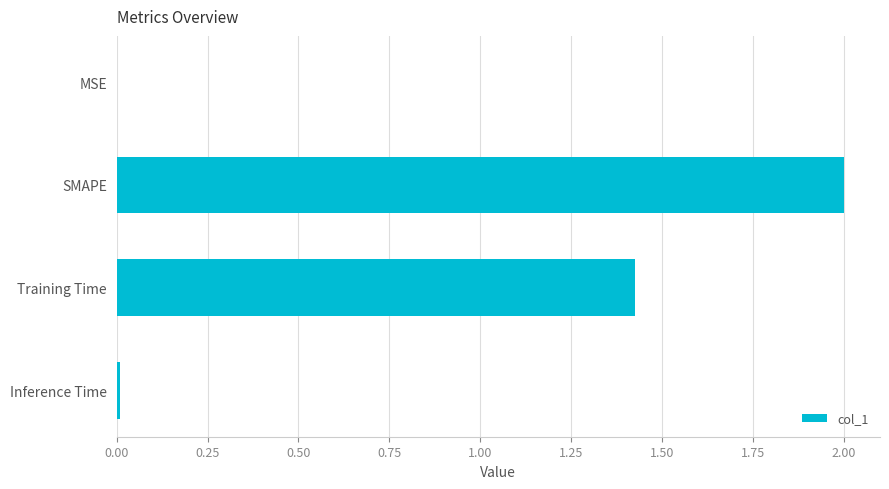

How many data points are above 1?

2